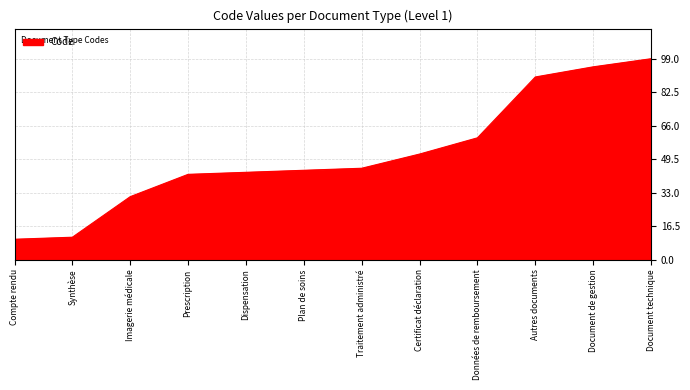

Reading left to right, list all the values displayed in this chart.

Compte rendu=10	Synthèse=11	Imagerie médicale=31	Prescription=42	Dispensation=43	Plan de soins=44	Traitement administré=45	Certificat déclaration=52	Données de remboursement=60	Autres documents=90	Document de gestion=95	Document technique=99